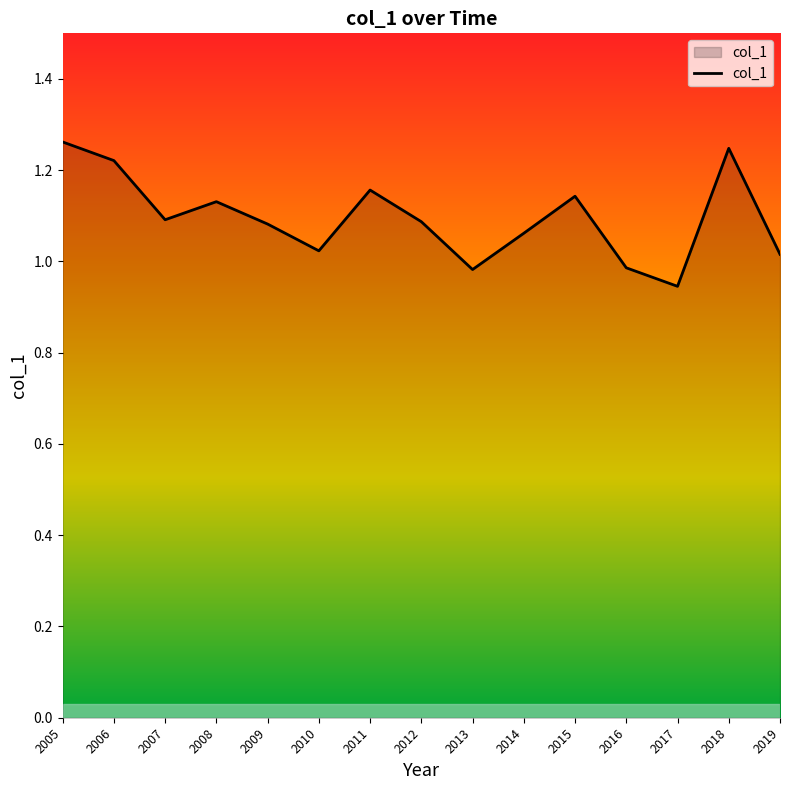

True or false: the data shows 0.4 at 2018.

False